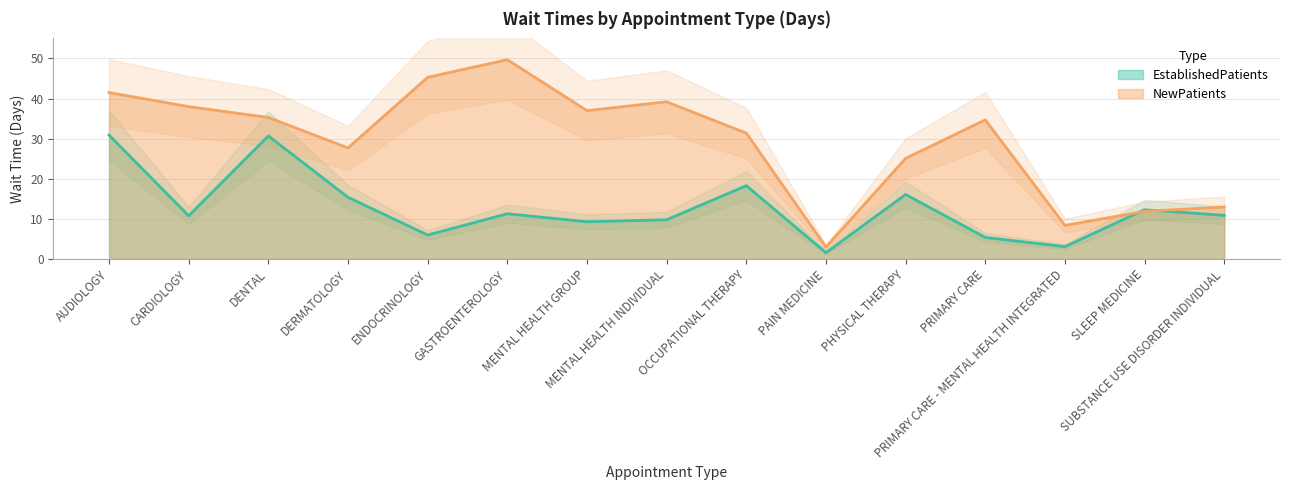

What is the label of the 7th point from the left?

MENTAL HEALTH GROUP